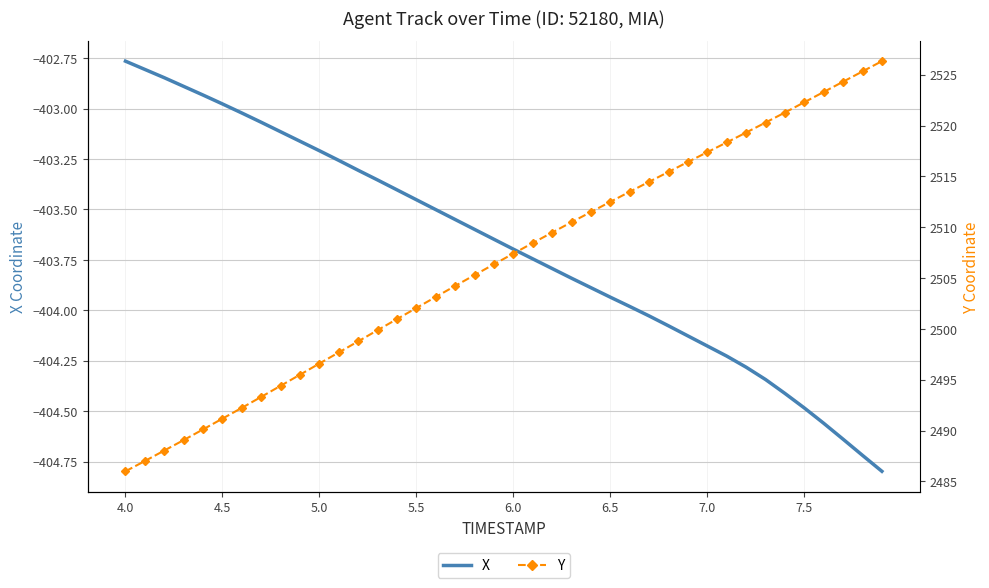

What is the lowest value of the X series?

-404.8